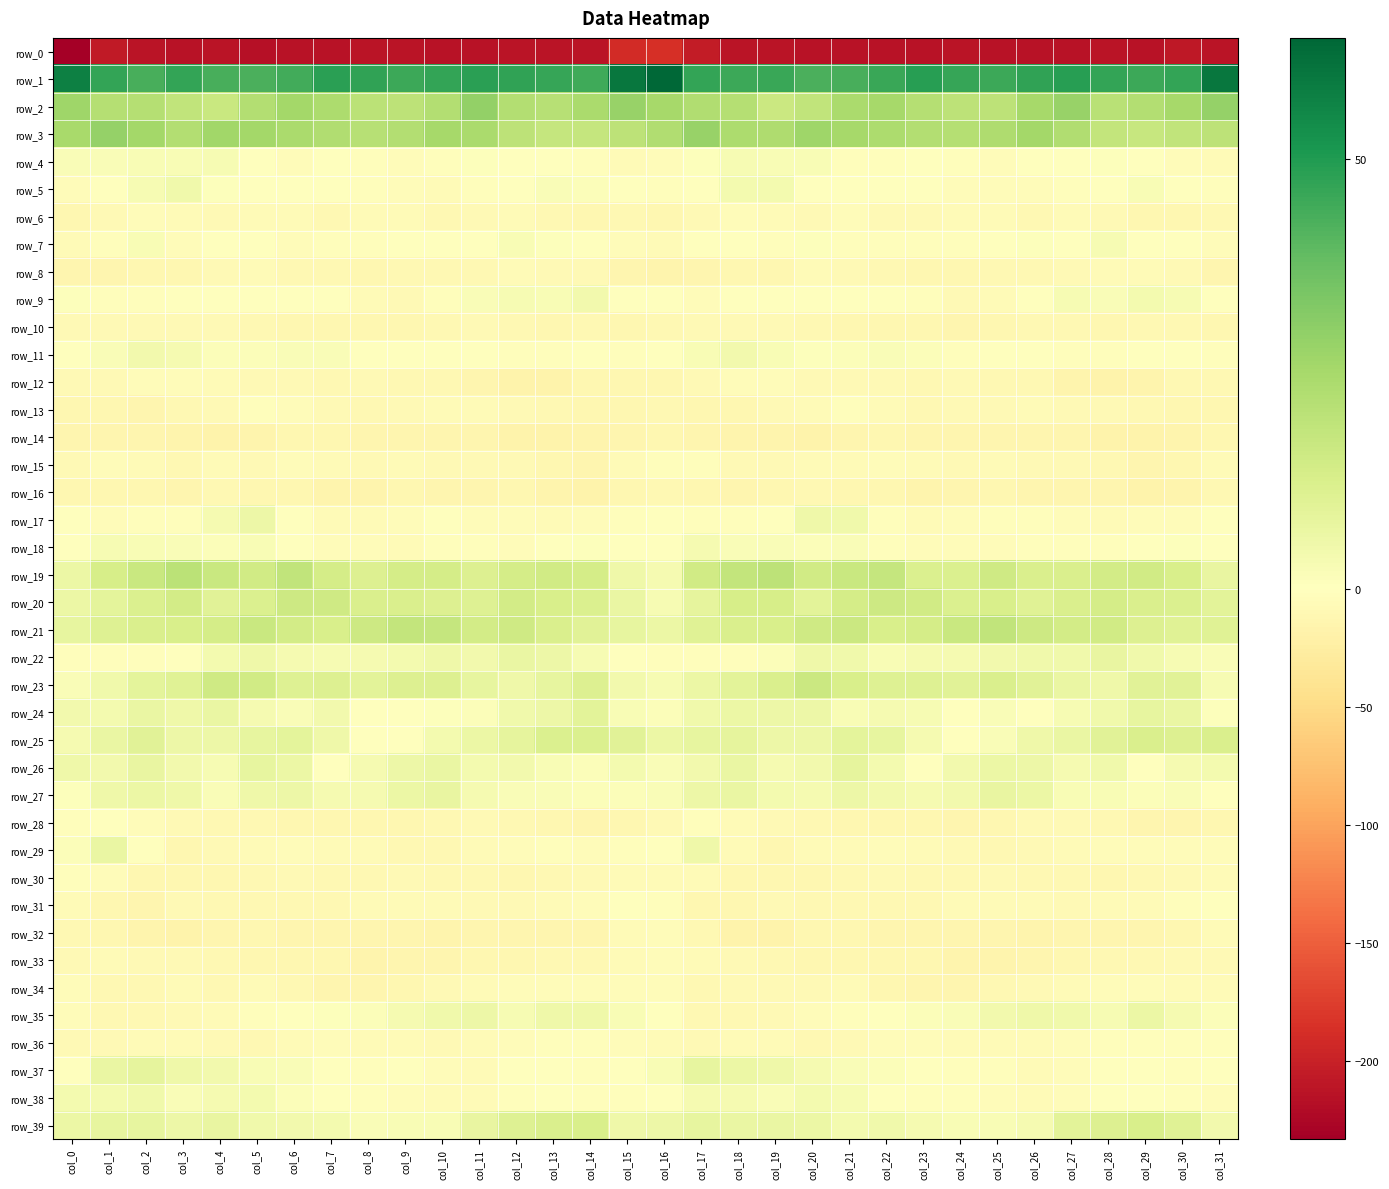

Reading left to right, transcribe all the data shown in this chart.

row_0: col_0=-233.2	col_1=-206.9	col_2=-211.3	col_3=-213.7	col_4=-212.7	col_5=-215.0	col_6=-213.9	col_7=-213.1	col_8=-212.5	col_9=-212.2	col_10=-214.5	col_11=-214.0	col_12=-213.0	col_13=-213.0	col_14=-211.7	col_15=-190.9	col_16=-187.1	col_17=-204.8	col_18=-213.1	col_19=-212.4	col_20=-214.0	col_21=-214.7	col_22=-213.3	col_23=-213.3	col_24=-211.8	col_25=-213.4	col_26=-214.3	col_27=-213.6	col_28=-212.7	col_29=-213.6	col_30=-208.2	col_31=-212.8
row_1: col_0=57.6	col_1=47.0	col_2=43.2	col_3=47.0	col_4=43.5	col_5=43.1	col_6=44.2	col_7=48.5	col_8=47.6	col_9=45.2	col_10=46.7	col_11=48.6	col_12=47.5	col_13=46.3	col_14=44.9	col_15=59.9	col_16=64.2	col_17=46.9	col_18=45.1	col_19=46.0	col_20=42.9	col_21=43.2	col_22=45.8	col_23=48.9	col_24=46.4	col_25=45.5	col_26=47.6	col_27=48.8	col_28=46.9	col_29=45.2	col_30=47.0	col_31=59.7
row_2: col_0=26.6	col_1=21.8	col_2=21.7	col_3=18.8	col_4=16.7	col_5=22.3	col_6=25.7	col_7=23.6	col_8=20.3	col_9=19.7	col_10=22.2	col_11=29.2	col_12=22.5	col_13=21.4	col_14=24.2	col_15=28.3	col_16=25.2	col_17=22.6	col_18=21.7	col_19=16.2	col_20=19.0	col_21=24.1	col_22=25.5	col_23=22.0	col_24=19.9	col_25=20.0	col_26=25.2	col_27=28.3	col_28=20.7	col_29=22.4	col_30=25.4	col_31=28.6
row_3: col_0=25.0	col_1=28.8	col_2=25.8	col_3=22.4	col_4=26.1	col_5=25.7	col_6=24.3	col_7=23.0	col_8=21.5	col_9=22.4	col_10=25.2	col_11=24.6	col_12=19.8	col_13=17.6	col_14=17.8	col_15=19.9	col_16=22.8	col_17=28.5	col_18=23.9	col_19=23.3	col_20=26.7	col_21=25.2	col_22=23.6	col_23=22.4	col_24=21.7	col_25=23.3	col_26=25.6	col_27=23.0	col_28=18.4	col_29=17.3	col_30=18.9	col_31=19.6
row_4: col_0=1.6	col_1=2.0	col_2=2.4	col_3=2.3	col_4=3.0	col_5=-1.3	col_6=-3.7	col_7=-1.4	col_8=-2.2	col_9=-4.6	col_10=-2.9	col_11=0.6	col_12=0.5	col_13=0.4	col_14=-3.6	col_15=-5.7	col_16=-4.6	col_17=0.8	col_18=2.6	col_19=2.2	col_20=2.4	col_21=-3.1	col_22=-3.2	col_23=-0.8	col_24=-3.4	col_25=-4.7	col_26=-0.8	col_27=0.5	col_28=0.7	col_29=-1.1	col_30=-4.1	col_31=-5.8
row_5: col_0=-4.0	col_1=-0.4	col_2=2.8	col_3=4.8	col_4=1.0	col_5=-0.3	col_6=-0.0	col_7=-1.5	col_8=-3.0	col_9=-5.1	col_10=-6.1	col_11=-3.1	col_12=-1.8	col_13=1.7	col_14=1.3	col_15=-1.2	col_16=-3.0	col_17=-0.2	col_18=3.9	col_19=3.6	col_20=-0.2	col_21=0.4	col_22=-1.0	col_23=-1.4	col_24=-4.0	col_25=-5.5	col_26=-5.4	col_27=-2.4	col_28=-1.0	col_29=2.5	col_30=0.1	col_31=-2.3
row_6: col_0=-11.1	col_1=-8.4	col_2=-4.9	col_3=-5.6	col_4=-7.7	col_5=-5.8	col_6=-6.3	col_7=-9.3	col_8=-7.2	col_9=-6.0	col_10=-9.2	col_11=-7.3	col_12=-6.8	col_13=-10.9	col_14=-12.4	col_15=-10.7	col_16=-11.0	col_17=-8.0	col_18=-5.3	col_19=-6.4	col_20=-7.5	col_21=-5.2	col_22=-7.8	col_23=-9.0	col_24=-6.0	col_25=-7.0	col_26=-9.1	col_27=-6.3	col_28=-8.6	col_29=-11.9	col_30=-11.7	col_31=-9.3
row_7: col_0=-6.9	col_1=-2.0	col_2=2.2	col_3=-3.9	col_4=-1.0	col_5=0.4	col_6=-3.9	col_7=-2.2	col_8=-2.3	col_9=-1.8	col_10=0.4	col_11=-0.3	col_12=2.1	col_13=0.8	col_14=-1.7	col_15=-4.6	col_16=-6.2	col_17=-0.4	col_18=-0.3	col_19=-3.6	col_20=0.9	col_21=-2.0	col_22=-3.4	col_23=-2.0	col_24=-2.2	col_25=-1.1	col_26=0.7	col_27=0.1	col_28=2.5	col_29=-0.9	col_30=-1.6	col_31=-4.4
row_8: col_0=-13.6	col_1=-14.1	col_2=-11.6	col_3=-12.0	col_4=-8.4	col_5=-6.5	col_6=-9.5	col_7=-10.5	col_8=-11.8	col_9=-10.2	col_10=-10.8	col_11=-9.4	col_12=-6.3	col_13=-7.3	col_14=-7.3	col_15=-14.4	col_16=-15.4	col_17=-14.1	col_18=-11.9	col_19=-11.2	col_20=-6.6	col_21=-7.9	col_22=-10.0	col_23=-11.2	col_24=-11.2	col_25=-10.4	col_26=-10.6	col_27=-7.9	col_28=-6.5	col_29=-7.3	col_30=-8.8	col_31=-13.3
row_9: col_0=0.6	col_1=-3.2	col_2=-2.9	col_3=-0.2	col_4=-1.0	col_5=-0.0	col_6=-0.9	col_7=-1.6	col_8=-6.7	col_9=-8.4	col_10=-3.2	col_11=1.7	col_12=2.8	col_13=2.5	col_14=4.2	col_15=-0.2	col_16=-0.3	col_17=-3.8	col_18=-1.4	col_19=-0.7	col_20=-0.8	col_21=0.2	col_22=-1.7	col_23=-2.3	col_24=-8.9	col_25=-6.6	col_26=-1.5	col_27=3.0	col_28=2.0	col_29=3.8	col_30=2.7	col_31=0.4
row_10: col_0=-7.5	col_1=-8.1	col_2=-7.8	col_3=-8.9	col_4=-8.4	col_5=-10.6	col_6=-11.5	col_7=-11.0	col_8=-12.2	col_9=-12.7	col_10=-10.8	col_11=-9.0	col_12=-10.9	col_13=-11.3	col_14=-9.7	col_15=-12.0	col_16=-9.4	col_17=-8.2	col_18=-8.0	col_19=-8.7	col_20=-9.3	col_21=-10.9	col_22=-11.6	col_23=-10.9	col_24=-13.1	col_25=-11.8	col_26=-10.1	col_27=-9.4	col_28=-11.7	col_29=-10.4	col_30=-10.0	col_31=-12.4
row_11: col_0=-0.5	col_1=1.7	col_2=4.2	col_3=3.2	col_4=1.1	col_5=1.2	col_6=1.9	col_7=1.8	col_8=-0.9	col_9=-1.8	col_10=0.0	col_11=-1.7	col_12=-2.8	col_13=-2.0	col_14=-1.6	col_15=-2.3	col_16=-1.6	col_17=2.1	col_18=4.5	col_19=2.2	col_20=0.7	col_21=1.4	col_22=2.0	col_23=1.4	col_24=-2.0	col_25=-0.6	col_26=-0.6	col_27=-2.3	col_28=-2.6	col_29=-1.7	col_30=-0.9	col_31=-2.6
row_12: col_0=-8.5	col_1=-8.1	col_2=-5.0	col_3=-4.1	col_4=-6.6	col_5=-8.6	col_6=-8.6	col_7=-9.6	col_8=-8.5	col_9=-9.5	col_10=-10.0	col_11=-13.4	col_12=-17.9	col_13=-16.4	col_14=-12.4	col_15=-11.3	col_16=-11.3	col_17=-7.9	col_18=-3.8	col_19=-4.7	col_20=-7.8	col_21=-9.0	col_22=-9.0	col_23=-9.1	col_24=-8.4	col_25=-9.9	col_26=-10.5	col_27=-15.6	col_28=-17.7	col_29=-15.0	col_30=-10.9	col_31=-10.2
row_13: col_0=-11.4	col_1=-11.6	col_2=-13.1	col_3=-9.3	col_4=-8.1	col_5=-3.6	col_6=-4.8	col_7=-8.7	col_8=-9.4	col_9=-8.5	col_10=-6.0	col_11=-6.9	col_12=-8.6	col_13=-9.1	col_14=-11.5	col_15=-11.0	col_16=-10.6	col_17=-12.4	col_18=-11.7	col_19=-8.6	col_20=-6.4	col_21=-3.4	col_22=-6.6	col_23=-9.2	col_24=-9.0	col_25=-7.8	col_26=-5.6	col_27=-8.2	col_28=-8.0	col_29=-10.5	col_30=-11.4	col_31=-11.2
row_14: col_0=-14.2	col_1=-13.7	col_2=-14.6	col_3=-15.9	col_4=-16.6	col_5=-15.5	col_6=-12.1	col_7=-12.3	col_8=-14.1	col_9=-13.6	col_10=-13.7	col_11=-12.9	col_12=-16.5	col_13=-17.3	col_14=-15.9	col_15=-12.9	col_16=-11.3	col_17=-12.9	col_18=-15.2	col_19=-16.0	col_20=-16.5	col_21=-14.1	col_22=-11.9	col_23=-12.8	col_24=-14.1	col_25=-13.8	col_26=-13.0	col_27=-14.4	col_28=-17.0	col_29=-16.9	col_30=-15.3	col_31=-12.2
row_15: col_0=-9.1	col_1=-5.2	col_2=-6.5	col_3=-9.5	col_4=-6.5	col_5=-7.4	col_6=-5.2	col_7=-5.7	col_8=-8.6	col_9=-7.2	col_10=-7.9	col_11=-7.7	col_12=-8.5	col_13=-12.1	col_14=-13.0	col_15=-6.9	col_16=-3.3	col_17=-3.4	col_18=-8.5	col_19=-8.3	col_20=-6.3	col_21=-7.2	col_22=-4.4	col_23=-7.2	col_24=-8.3	col_25=-7.2	col_26=-8.4	col_27=-7.8	col_28=-9.4	col_29=-13.1	col_30=-11.5	col_31=-5.5
row_16: col_0=-11.8	col_1=-11.9	col_2=-12.7	col_3=-13.3	col_4=-9.7	col_5=-11.5	col_6=-11.8	col_7=-14.8	col_8=-15.7	col_9=-12.7	col_10=-13.4	col_11=-14.0	col_12=-12.6	col_13=-15.4	col_14=-17.4	col_15=-12.0	col_16=-10.6	col_17=-11.3	col_18=-13.4	col_19=-12.0	col_20=-9.8	col_21=-11.8	col_22=-12.2	col_23=-16.4	col_24=-14.1	col_25=-12.6	col_26=-14.4	col_27=-13.1	col_28=-12.9	col_29=-17.1	col_30=-15.1	col_31=-9.3
row_17: col_0=-0.8	col_1=-4.1	col_2=-3.6	col_3=-3.3	col_4=3.2	col_5=5.8	col_6=-0.2	col_7=-7.0	col_8=-5.5	col_9=-4.1	col_10=-1.1	col_11=-4.5	col_12=-5.3	col_13=-5.9	col_14=-4.6	col_15=-2.2	col_16=-1.4	col_17=-3.2	col_18=-3.6	col_19=-1.5	col_20=5.0	col_21=4.6	col_22=-3.6	col_23=-6.9	col_24=-4.9	col_25=-2.7	col_26=-2.6	col_27=-4.7	col_28=-5.7	col_29=-5.1	col_30=-4.1	col_31=-1.6
row_18: col_0=-0.1	col_1=2.7	col_2=2.0	col_3=1.5	col_4=1.5	col_5=2.2	col_6=-0.4	col_7=-3.9	col_8=-5.0	col_9=-5.6	col_10=-3.5	col_11=-3.4	col_12=-3.7	col_13=-1.7	col_14=0.8	col_15=-1.5	col_16=-1.8	col_17=3.0	col_18=1.8	col_19=1.6	col_20=1.4	col_21=1.9	col_22=-2.0	col_23=-4.6	col_24=-5.4	col_25=-4.7	col_26=-3.4	col_27=-3.6	col_28=-3.3	col_29=-0.5	col_30=0.9	col_31=-0.9
row_19: col_0=6.2	col_1=13.5	col_2=16.8	col_3=20.2	col_4=16.8	col_5=15.0	col_6=19.0	col_7=13.6	col_8=11.3	col_9=13.8	col_10=13.9	col_11=11.5	col_12=13.9	col_13=14.6	col_14=13.9	col_15=5.4	col_16=3.4	col_17=14.6	col_18=18.2	col_19=19.9	col_20=14.6	col_21=17.0	col_22=17.7	col_23=11.9	col_24=11.8	col_25=15.1	col_26=12.3	col_27=12.2	col_28=14.4	col_29=14.7	col_30=12.7	col_31=7.5
row_20: col_0=6.4	col_1=9.0	col_2=11.9	col_3=14.2	col_4=10.0	col_5=11.8	col_6=15.8	col_7=15.5	col_8=12.4	col_9=12.5	col_10=11.2	col_11=10.9	col_12=14.3	col_13=12.8	col_14=11.9	col_15=6.5	col_16=2.9	col_17=8.3	col_18=13.4	col_19=13.0	col_20=9.4	col_21=13.7	col_22=16.0	col_23=14.7	col_24=11.8	col_25=12.7	col_26=10.2	col_27=12.4	col_28=13.9	col_29=12.4	col_30=12.0	col_31=9.4
row_21: col_0=7.7	col_1=10.6	col_2=12.1	col_3=12.6	col_4=13.9	col_5=16.6	col_6=14.1	col_7=12.7	col_8=15.6	col_9=18.3	col_10=17.6	col_11=14.3	col_12=15.3	col_13=12.5	col_14=9.6	col_15=7.8	col_16=6.2	col_17=10.1	col_18=12.2	col_19=13.0	col_20=15.2	col_21=16.2	col_22=12.8	col_23=13.6	col_24=16.8	col_25=18.6	col_26=15.9	col_27=14.5	col_28=14.6	col_29=11.2	col_30=10.2	col_31=10.1
row_22: col_0=-2.0	col_1=-2.4	col_2=-3.3	col_3=-0.9	col_4=4.0	col_5=5.5	col_6=3.0	col_7=3.0	col_8=3.2	col_9=3.8	col_10=5.5	col_11=4.2	col_12=7.0	col_13=5.7	col_14=2.9	col_15=0.3	col_16=-2.1	col_17=-3.5	col_18=-3.2	col_19=1.3	col_20=5.1	col_21=4.9	col_22=2.3	col_23=3.4	col_24=3.5	col_25=4.4	col_26=5.0	col_27=4.8	col_28=7.1	col_29=4.7	col_30=2.7	col_31=1.6
row_23: col_0=1.8	col_1=4.7	col_2=8.8	col_3=10.4	col_4=15.3	col_5=14.7	col_6=10.9	col_7=11.2	col_8=9.3	col_9=11.4	col_10=11.3	col_11=7.7	col_12=5.2	col_13=7.9	col_14=11.2	col_15=4.1	col_16=2.7	col_17=6.1	col_18=9.2	col_19=12.1	col_20=16.1	col_21=12.9	col_22=10.9	col_23=10.7	col_24=9.6	col_25=12.2	col_26=9.7	col_27=6.7	col_28=5.3	col_29=9.9	col_30=9.7	col_31=2.7
row_24: col_0=4.2	col_1=3.8	col_2=6.6	col_3=5.4	col_4=6.6	col_5=3.5	col_6=1.9	col_7=4.1	col_8=-0.3	col_9=0.5	col_10=0.9	col_11=1.3	col_12=4.6	col_13=6.0	col_14=9.2	col_15=2.3	col_16=1.4	col_17=4.6	col_18=6.0	col_19=5.8	col_20=5.6	col_21=2.3	col_22=3.1	col_23=3.0	col_24=-1.0	col_25=1.5	col_26=0.2	col_27=3.0	col_28=4.6	col_29=8.0	col_30=6.7	col_31=0.7
row_25: col_0=3.4	col_1=6.5	col_2=9.6	col_3=5.7	col_4=5.7	col_5=7.9	col_6=8.5	col_7=5.3	col_8=0.0	col_9=0.3	col_10=4.0	col_11=6.4	col_12=8.1	col_13=11.9	col_14=11.6	col_15=10.0	col_16=6.2	col_17=8.0	col_18=8.1	col_19=5.6	col_20=5.8	col_21=8.9	col_22=7.7	col_23=3.4	col_24=-0.8	col_25=1.6	col_26=5.2	col_27=6.8	col_28=9.7	col_29=12.2	col_30=11.3	col_31=12.3
row_26: col_0=5.3	col_1=4.5	col_2=7.2	col_3=4.4	col_4=2.8	col_5=7.6	col_6=6.4	col_7=0.1	col_8=3.0	col_9=5.9	col_10=6.6	col_11=3.8	col_12=4.4	col_13=2.3	col_14=1.0	col_15=3.5	col_16=1.7	col_17=4.5	col_18=6.8	col_19=3.1	col_20=4.2	col_21=8.5	col_22=3.5	col_23=0.5	col_24=4.5	col_25=6.3	col_26=5.8	col_27=3.4	col_28=4.7	col_29=0.4	col_30=3.3	col_31=3.8
row_27: col_0=0.8	col_1=5.4	col_2=6.5	col_3=5.5	col_4=2.0	col_5=5.1	col_6=5.5	col_7=3.1	col_8=3.3	col_9=6.3	col_10=7.2	col_11=3.4	col_12=1.7	col_13=1.7	col_14=1.5	col_15=1.4	col_16=2.0	col_17=5.6	col_18=6.6	col_19=3.5	col_20=3.0	col_21=5.8	col_22=4.4	col_23=3.1	col_24=4.0	col_25=7.1	col_26=6.1	col_27=2.2	col_28=2.1	col_29=1.1	col_30=1.8	col_31=0.4
row_28: col_0=-2.3	col_1=-0.7	col_2=-4.9	col_3=-7.8	col_4=-9.8	col_5=-10.5	col_6=-11.6	col_7=-11.0	col_8=-12.6	col_9=-12.1	col_10=-9.8	col_11=-7.9	col_12=-9.7	col_13=-11.8	col_14=-14.4	col_15=-12.3	col_16=-8.4	col_17=-2.7	col_18=-6.5	col_19=-8.7	col_20=-9.5	col_21=-11.2	col_22=-11.3	col_23=-11.3	col_24=-12.8	col_25=-11.7	col_26=-8.6	col_27=-8.5	col_28=-9.9	col_29=-13.2	col_30=-14.5	col_31=-12.0
row_29: col_0=1.1	col_1=6.7	col_2=-1.3	col_3=-10.9	col_4=-7.8	col_5=-6.7	col_6=-4.7	col_7=-5.6	col_8=-7.1	col_9=-9.7	col_10=-9.6	col_11=-6.7	col_12=-5.2	col_13=-3.6	col_14=-4.6	col_15=-3.4	col_16=-0.4	col_17=5.2	col_18=-6.0	col_19=-11.0	col_20=-5.9	col_21=-6.6	col_22=-4.3	col_23=-6.4	col_24=-7.7	col_25=-10.5	col_26=-8.4	col_27=-6.2	col_28=-4.0	col_29=-4.1	col_30=-5.0	col_31=-4.1
row_30: col_0=-2.1	col_1=-4.9	col_2=-11.2	col_3=-12.6	col_4=-11.9	col_5=-10.6	col_6=-8.5	col_7=-9.6	col_8=-10.0	col_9=-8.5	col_10=-9.7	col_11=-10.6	col_12=-11.4	col_13=-10.6	col_14=-8.3	col_15=-5.7	col_16=-5.8	col_17=-6.4	col_18=-12.2	col_19=-12.6	col_20=-11.7	col_21=-9.2	col_22=-9.1	col_23=-9.8	col_24=-9.4	col_25=-8.7	col_26=-10.1	col_27=-10.9	col_28=-11.1	col_29=-10.0	col_30=-7.6	col_31=-6.1
row_31: col_0=-6.3	col_1=-11.3	col_2=-14.2	col_3=-9.1	col_4=-9.3	col_5=-10.1	col_6=-10.0	col_7=-9.9	col_8=-7.3	col_9=-5.9	col_10=-7.2	col_11=-7.9	col_12=-7.4	col_13=-7.0	col_14=-4.1	col_15=0.5	col_16=-3.3	col_17=-11.0	col_18=-12.5	col_19=-8.6	col_20=-10.0	col_21=-10.0	col_22=-9.9	col_23=-9.5	col_24=-5.9	col_25=-6.7	col_26=-7.1	col_27=-8.2	col_28=-6.8	col_29=-6.6	col_30=-2.3	col_31=-0.8
row_32: col_0=-9.2	col_1=-12.0	col_2=-15.4	col_3=-17.9	col_4=-13.7	col_5=-11.2	col_6=-14.4	col_7=-14.0	col_8=-13.9	col_9=-13.2	col_10=-16.1	col_11=-14.4	col_12=-13.2	col_13=-13.1	col_14=-13.2	col_15=-5.7	col_16=-5.2	col_17=-10.6	col_18=-16.9	col_19=-16.6	col_20=-12.3	col_21=-12.1	col_22=-14.5	col_23=-13.9	col_24=-13.6	col_25=-14.4	col_26=-15.8	col_27=-13.4	col_28=-13.4	col_29=-13.2	col_30=-11.8	col_31=-6.7
row_33: col_0=-8.4	col_1=-6.8	col_2=-8.9	col_3=-9.1	col_4=-10.8	col_5=-12.7	col_6=-12.7	col_7=-11.7	col_8=-14.8	col_9=-14.6	col_10=-14.4	col_11=-12.7	col_12=-11.2	col_13=-9.6	col_14=-9.5	col_15=-6.7	col_16=-3.9	col_17=-5.6	col_18=-8.8	col_19=-9.8	col_20=-11.6	col_21=-12.7	col_22=-11.9	col_23=-12.7	col_24=-15.3	col_25=-14.6	col_26=-13.8	col_27=-12.0	col_28=-10.8	col_29=-9.5	col_30=-8.9	col_31=-8.6
row_34: col_0=-4.7	col_1=-10.4	col_2=-9.4	col_3=-7.0	col_4=-9.1	col_5=-7.2	col_6=-9.8	col_7=-13.5	col_8=-13.9	col_9=-11.5	col_10=-8.5	col_11=-5.9	col_12=-5.2	col_13=-3.6	col_14=-5.1	col_15=-4.7	col_16=-4.3	col_17=-9.8	col_18=-7.5	col_19=-8.6	col_20=-8.4	col_21=-6.7	col_22=-12.0	col_23=-13.7	col_24=-13.8	col_25=-10.0	col_26=-7.5	col_27=-5.7	col_28=-4.7	col_29=-3.8	col_30=-5.5	col_31=-5.8
row_35: col_0=-3.7	col_1=-9.2	col_2=-10.2	col_3=-8.8	col_4=-6.6	col_5=-3.2	col_6=-1.5	col_7=0.7	col_8=1.2	col_9=3.3	col_10=4.6	col_11=5.8	col_12=2.8	col_13=5.4	col_14=5.2	col_15=2.3	col_16=-1.6	col_17=-9.3	col_18=-9.6	col_19=-8.4	col_20=-5.2	col_21=-2.1	col_22=-1.0	col_23=1.1	col_24=1.6	col_25=4.1	col_26=5.2	col_27=4.8	col_28=3.0	col_29=6.4	col_30=3.4	col_31=1.0
row_36: col_0=-8.1	col_1=-7.6	col_2=-6.8	col_3=-5.6	col_4=-9.1	col_5=-9.8	col_6=-6.4	col_7=-3.9	col_8=-5.8	col_9=-5.7	col_10=-7.8	col_11=-5.7	col_12=-4.0	col_13=-2.6	col_14=-3.1	col_15=-4.2	col_16=-6.0	col_17=-7.6	col_18=-6.2	col_19=-6.7	col_20=-10.0	col_21=-8.8	col_22=-5.0	col_23=-4.5	col_24=-6.0	col_25=-6.4	col_26=-7.2	col_27=-5.1	col_28=-3.1	col_29=-2.7	col_30=-3.6	col_31=-2.6
row_37: col_0=0.4	col_1=6.9	col_2=8.2	col_3=5.2	col_4=4.4	col_5=2.0	col_6=1.7	col_7=-0.0	col_8=-2.1	col_9=-1.6	col_10=-5.4	col_11=-5.8	col_12=-1.3	col_13=-0.3	col_14=-3.1	col_15=-1.4	col_16=2.4	col_17=7.9	col_18=6.3	col_19=5.3	col_20=3.1	col_21=1.8	col_22=1.2	col_23=-0.9	col_24=-1.8	col_25=-3.0	col_26=-5.7	col_27=-4.4	col_28=-0.3	col_29=-1.3	col_30=-3.3	col_31=-0.2
row_38: col_0=3.8	col_1=4.0	col_2=4.7	col_3=1.9	col_4=3.2	col_5=3.9	col_6=1.0	col_7=-1.7	col_8=-3.0	col_9=-3.7	col_10=-6.5	col_11=-5.7	col_12=-2.7	col_13=-1.0	col_14=-2.2	col_15=-2.5	col_16=-0.9	col_17=3.3	col_18=3.4	col_19=2.0	col_20=3.6	col_21=2.9	col_22=0.0	col_23=-2.3	col_24=-3.0	col_25=-5.2	col_26=-6.2	col_27=-4.8	col_28=-1.6	col_29=-1.3	col_30=-2.5	col_31=-4.2
row_39: col_0=6.2	col_1=8.0	col_2=8.0	col_3=6.0	col_4=7.2	col_5=4.5	col_6=4.3	col_7=3.9	col_8=2.0	col_9=2.4	col_10=2.3	col_11=7.2	col_12=10.9	col_13=12.2	col_14=12.6	col_15=5.5	col_16=5.7	col_17=7.6	col_18=7.0	col_19=6.5	col_20=6.4	col_21=3.7	col_22=4.7	col_23=3.2	col_24=2.0	col_25=2.2	col_26=3.5	col_27=9.1	col_28=11.4	col_29=12.9	col_30=10.1	col_31=4.0